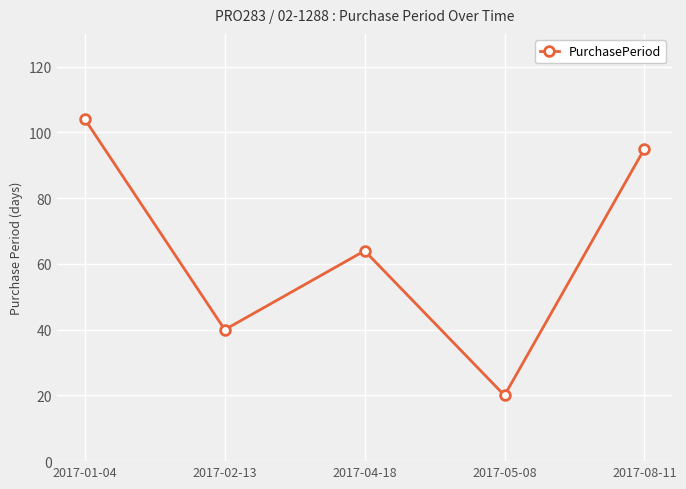

At which label is the value closest to 62?

2017-04-18